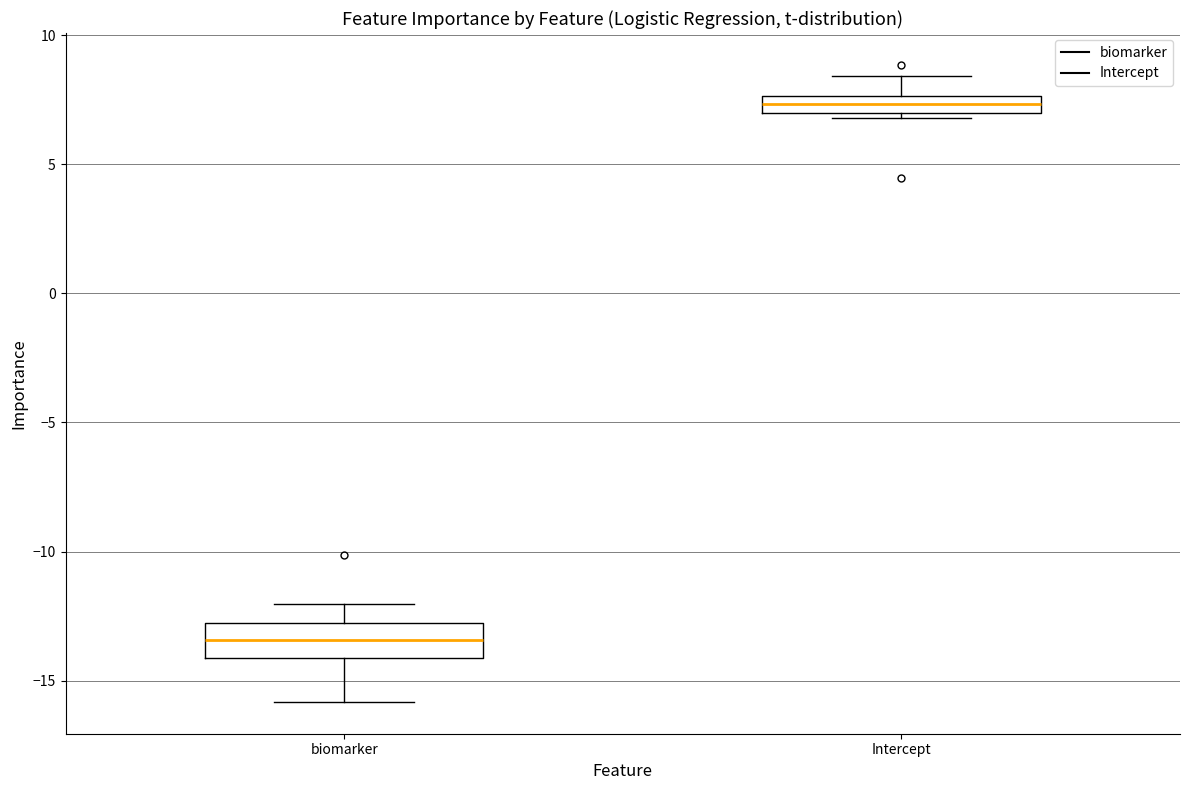

Where does the median line of the box for biomarker sit on the y-axis? The values are not printed on the chart, so give them approximately, as read against the axis.

-13.5